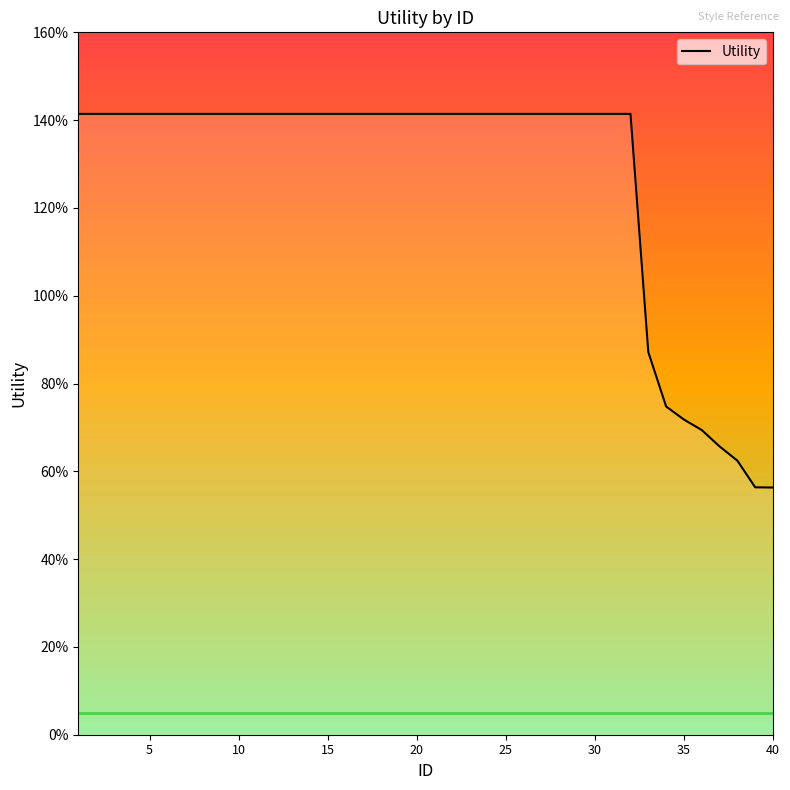

How many lines are shown in the chart?

1